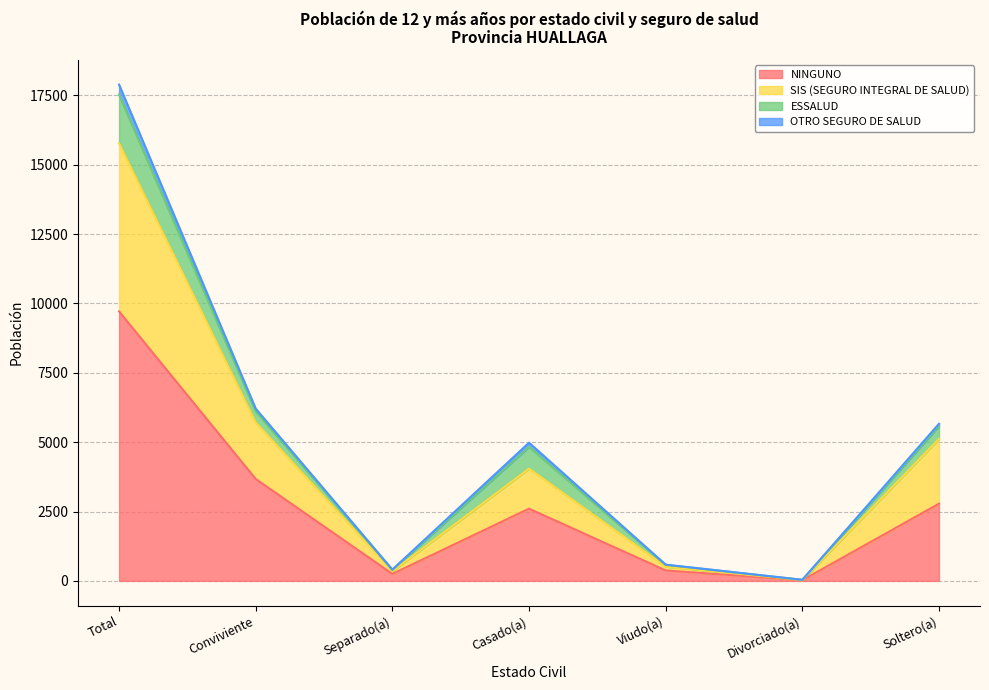

Rank the categories by SIS (SEGURO INTEGRAL DE SALUD) value from highest to lowest.

Total, Conviviente, Soltero(a), Casado(a), Viudo(a), Separado(a), Divorciado(a)